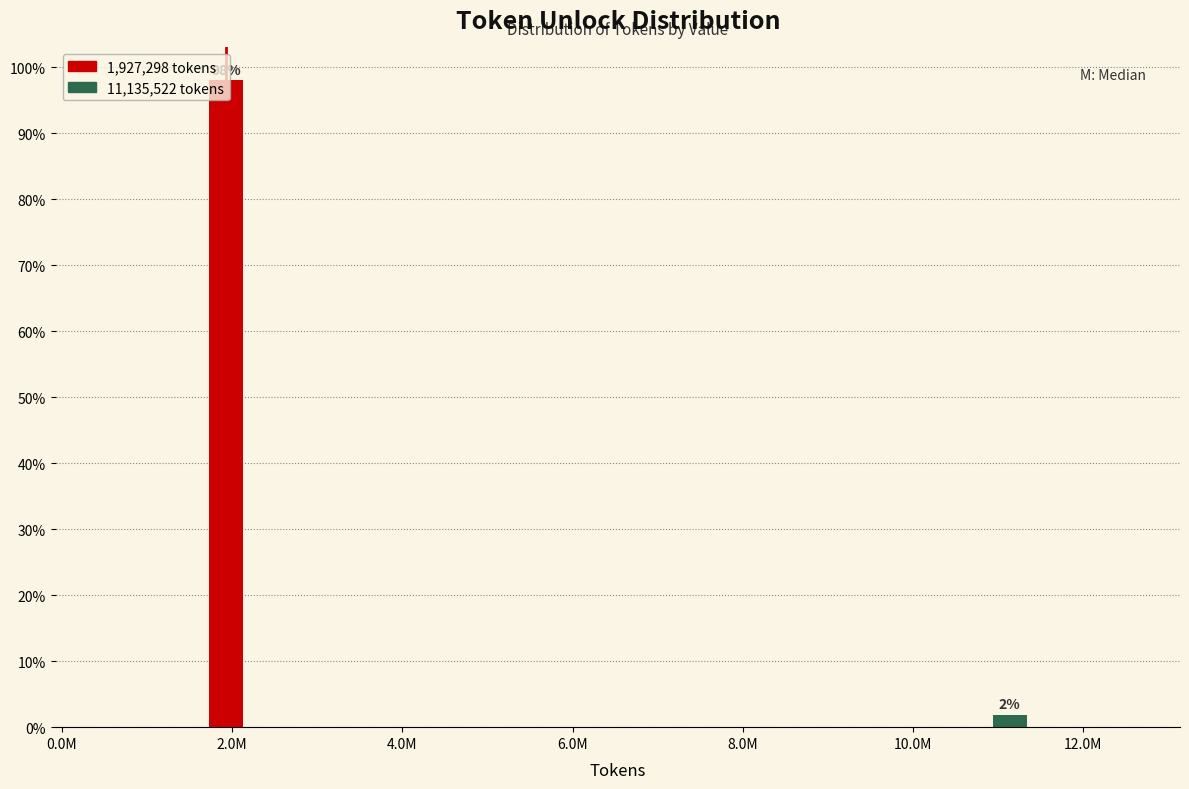

Which has a higher value, 2.0M or 12.0M?

2.0M